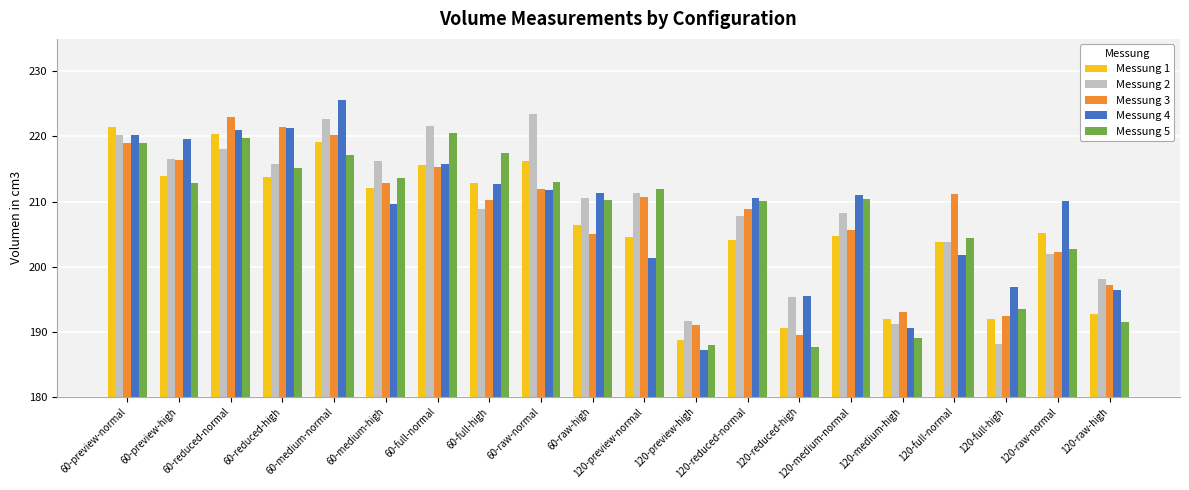

Is it true that Messung 4 equals 225.6 at 60-medium-normal?

True